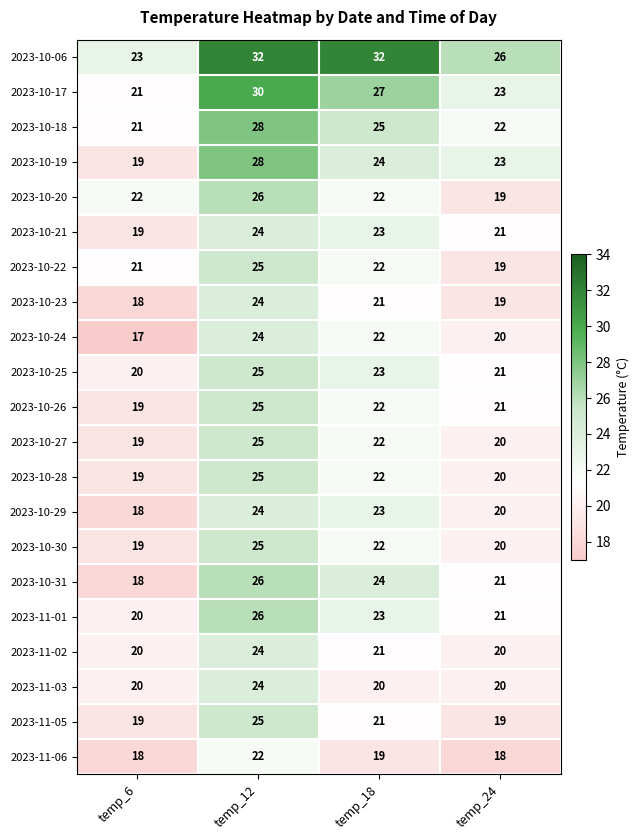

At which category is the sum across all series the highest?

temp_12